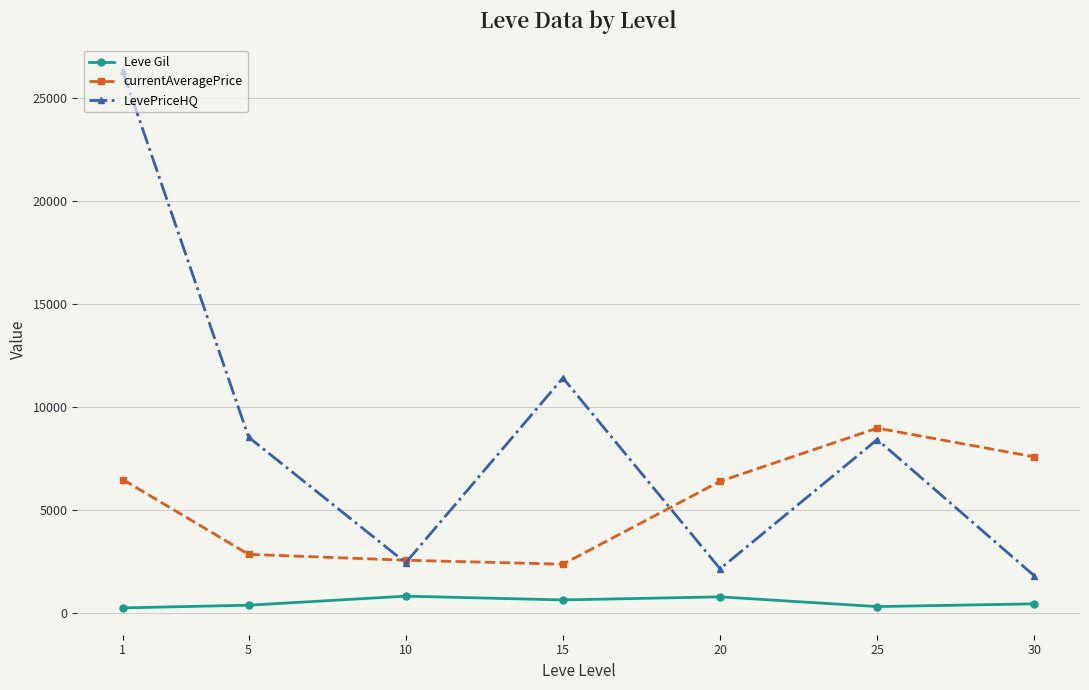

True or false: Leve Gil has more than 0 interior local peaks.

True